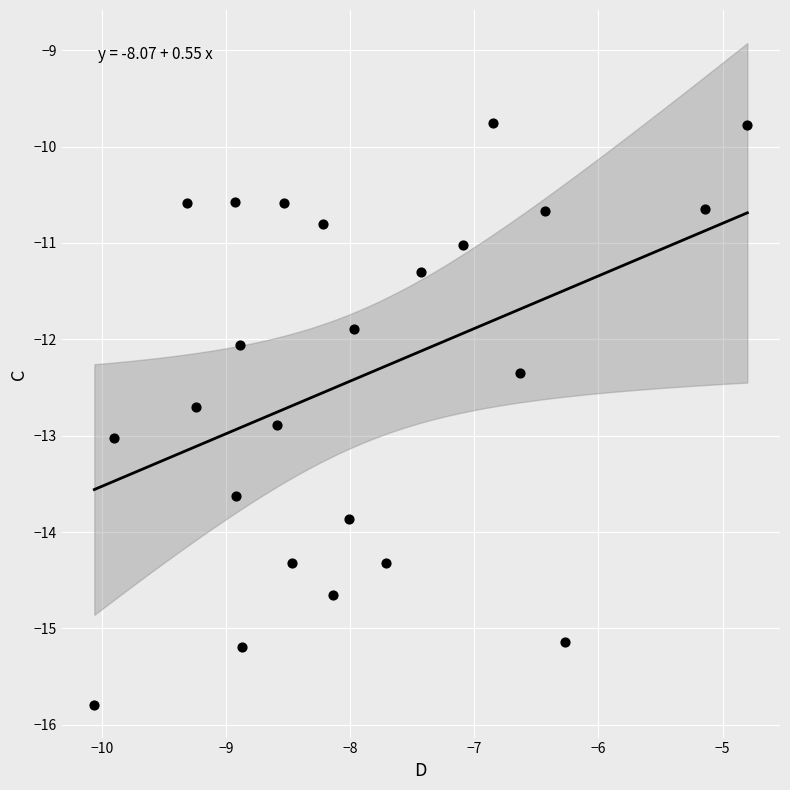

What is the range of X values (max minus min)?

5.3